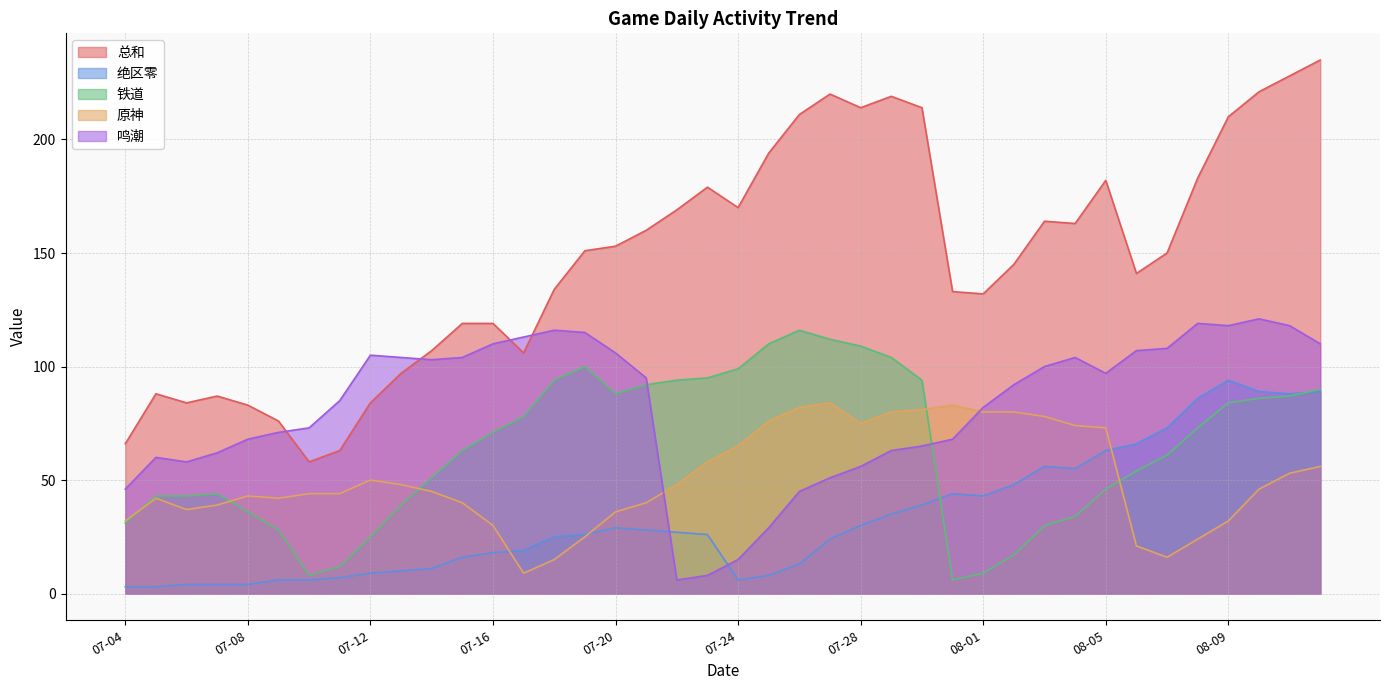

What is the difference between the maximum and minimum values in the 绝区零 series?

91